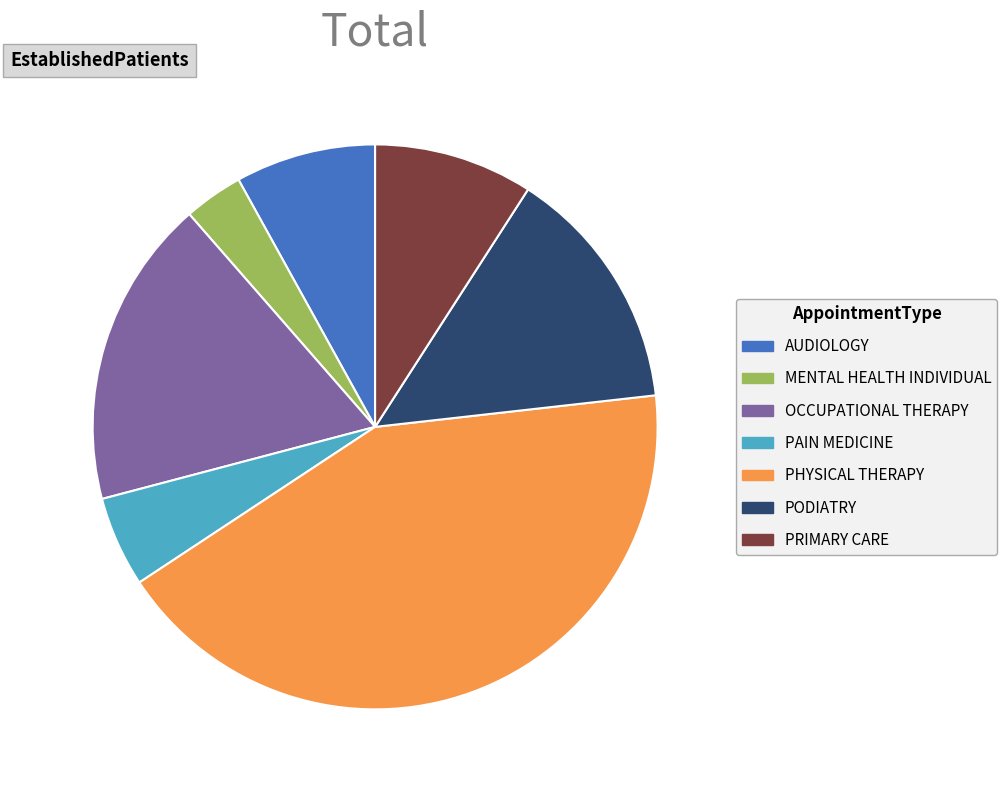

Which has a higher value, PAIN MEDICINE or MENTAL HEALTH INDIVIDUAL?

PAIN MEDICINE